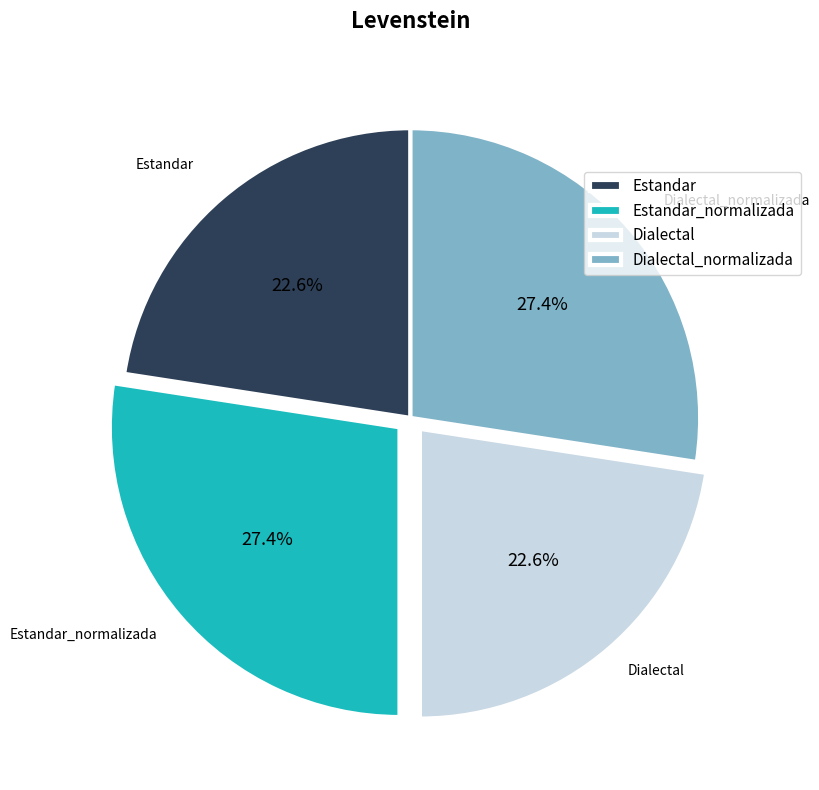

Approximately how many times larger is the value at Dialectal_normalizada compared to Estandar_normalizada?

1.0